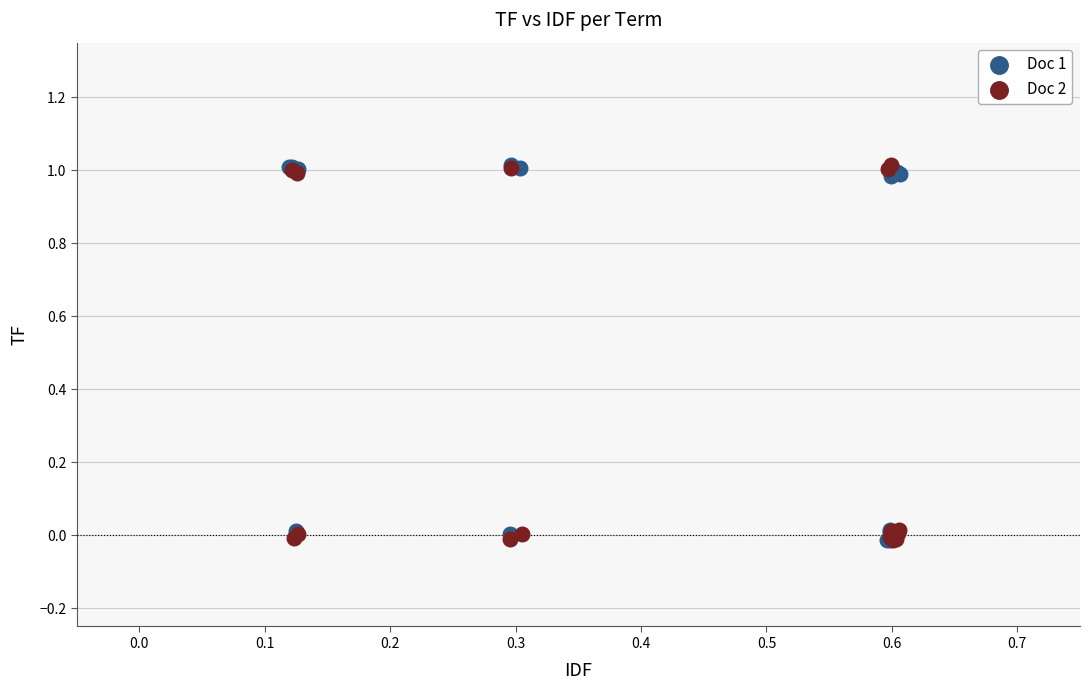

What are all the series names shown in the legend?

Doc 1, Doc 2